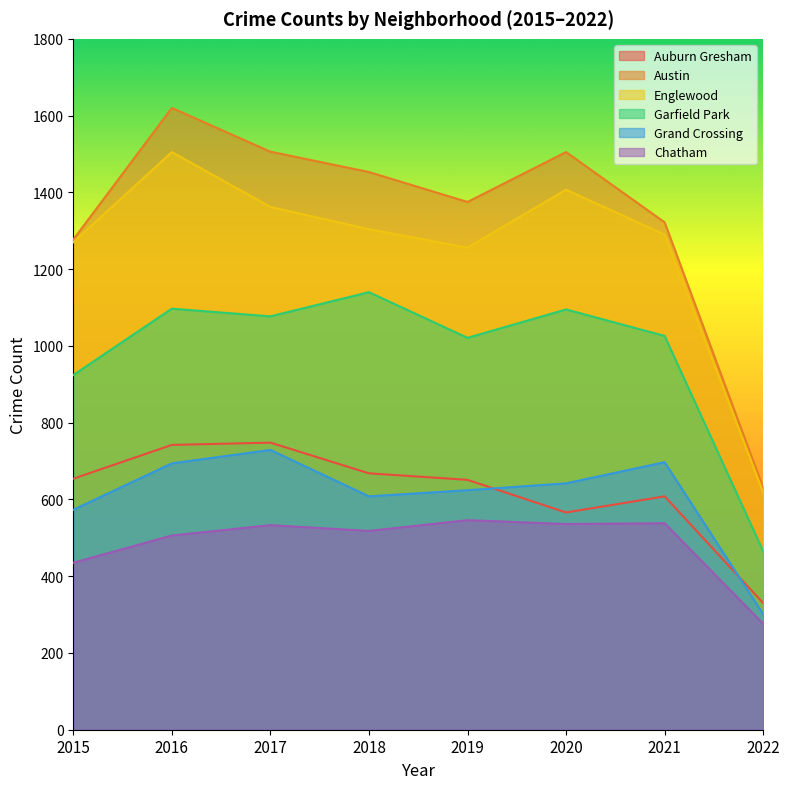

Where is Austin nearest to the value 1125?

2015